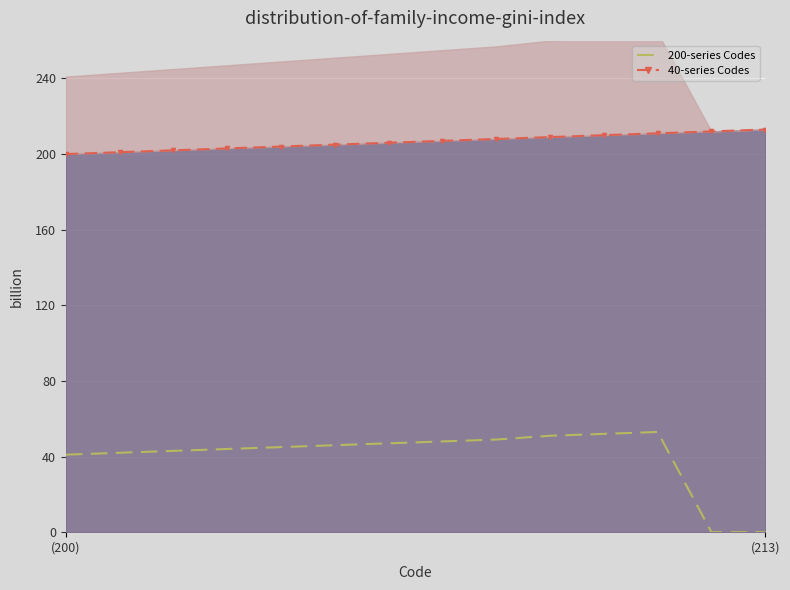

What is the total value across all series at 202?

245